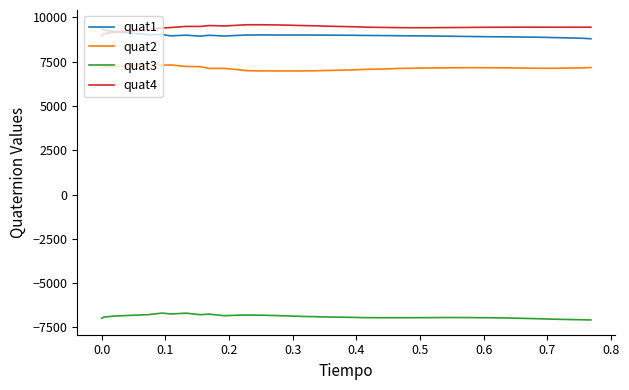

What is the maximum value for quat1?

9376